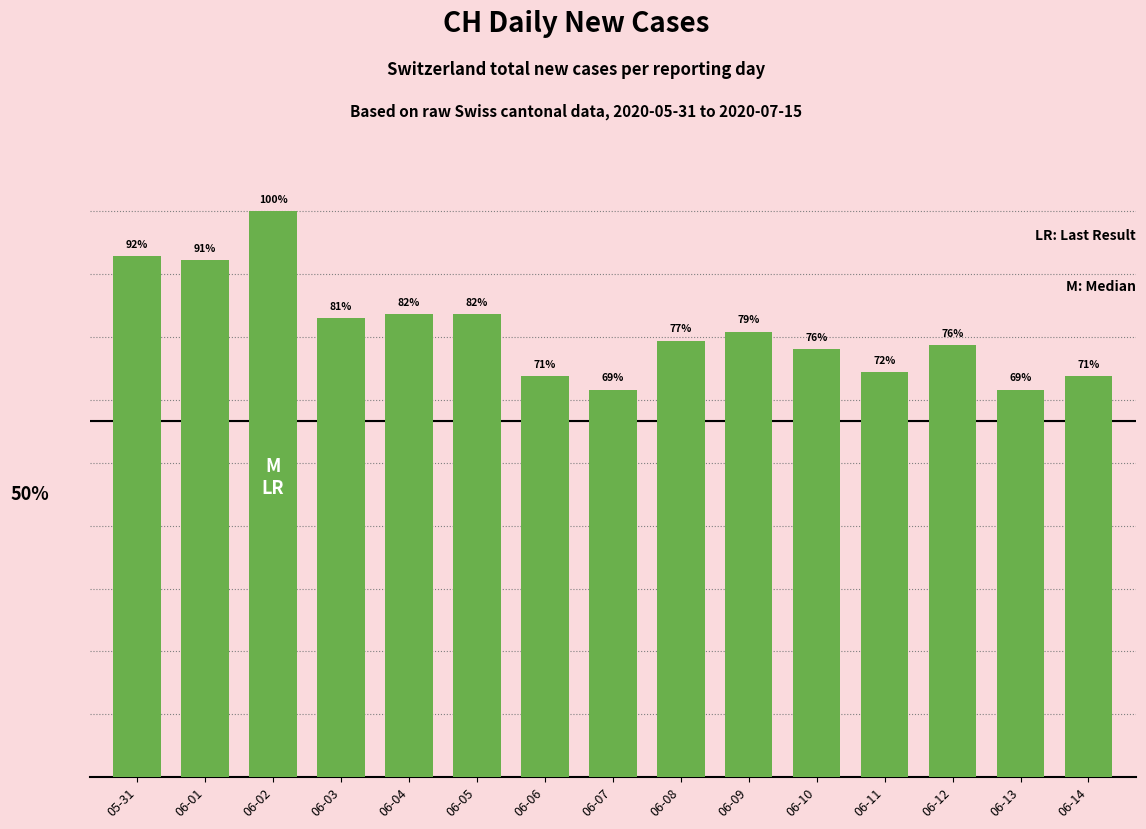

Are the bars horizontal?

No